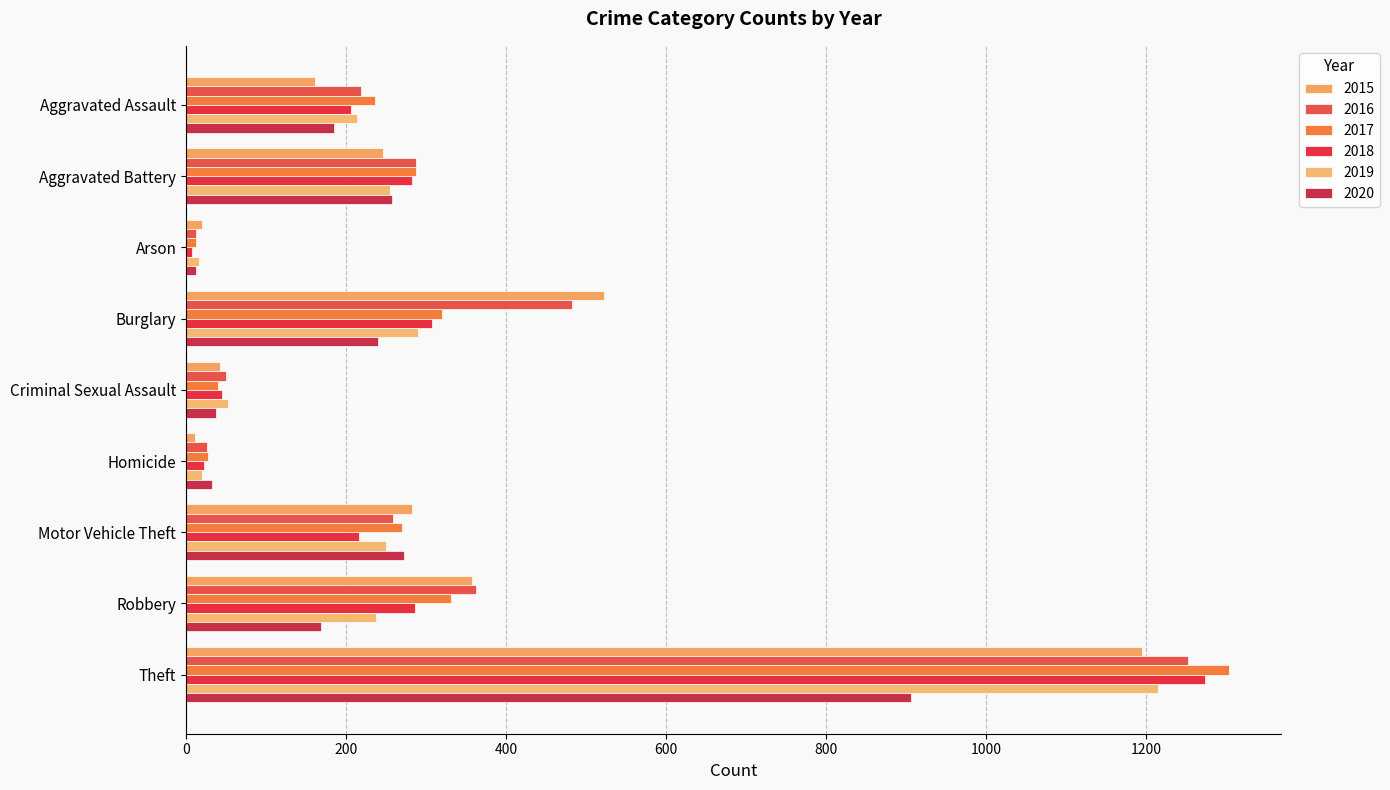

At how many categories does at least one series exceed 109?

6